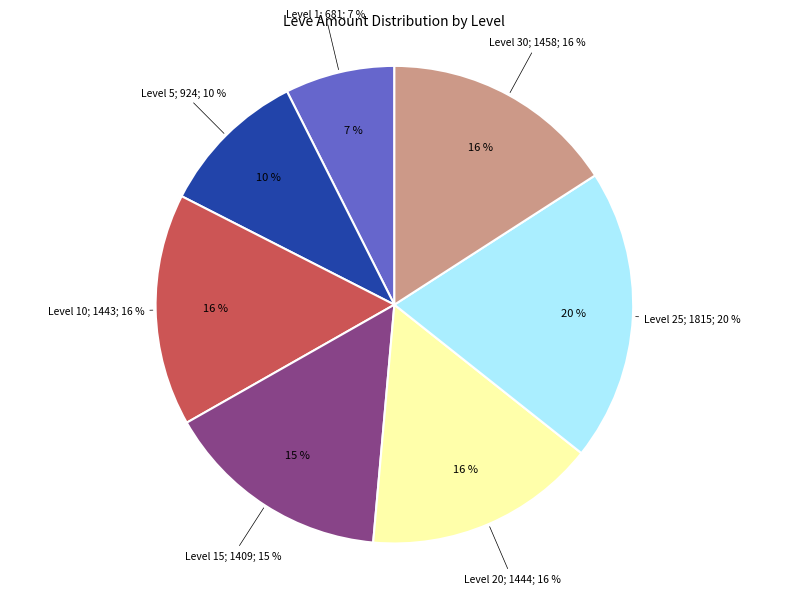

Is it true that 10 is 15% of the pie?

False